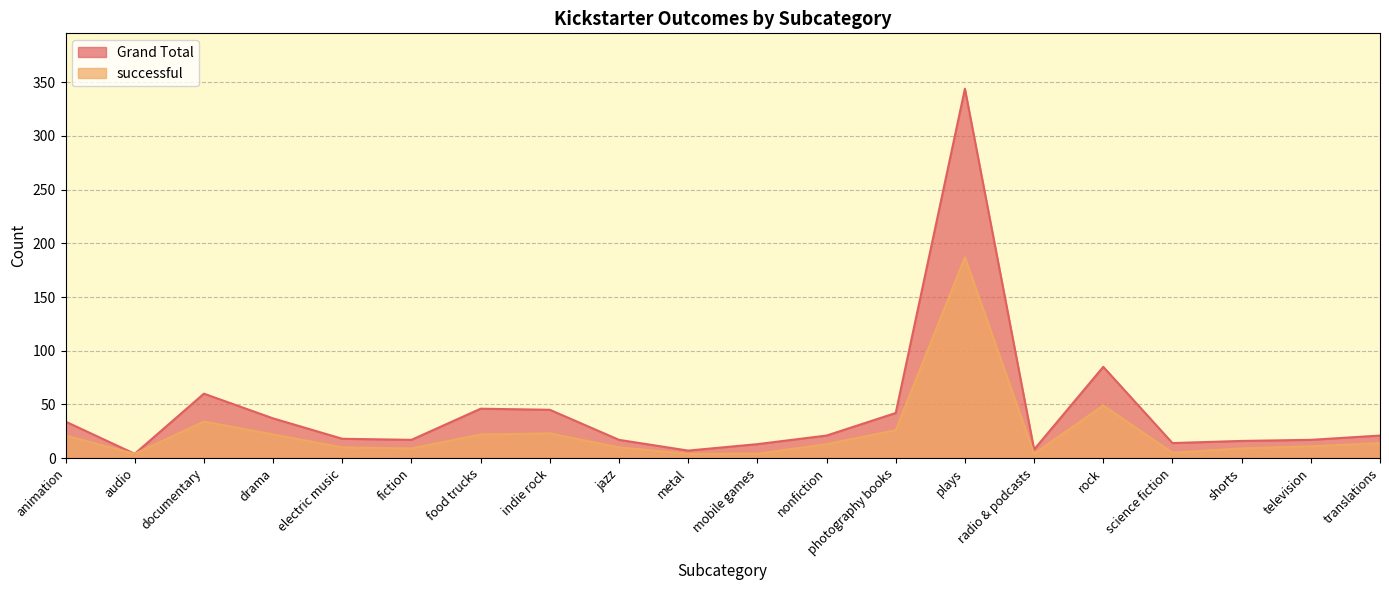

How many lines are shown in the chart?

2